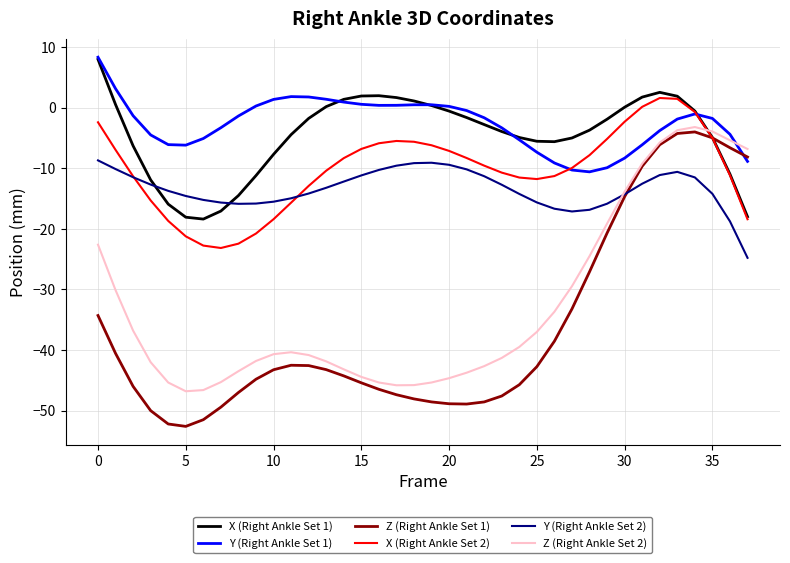

Which series has the widest spread of values?

Z (Right Ankle Set 1)